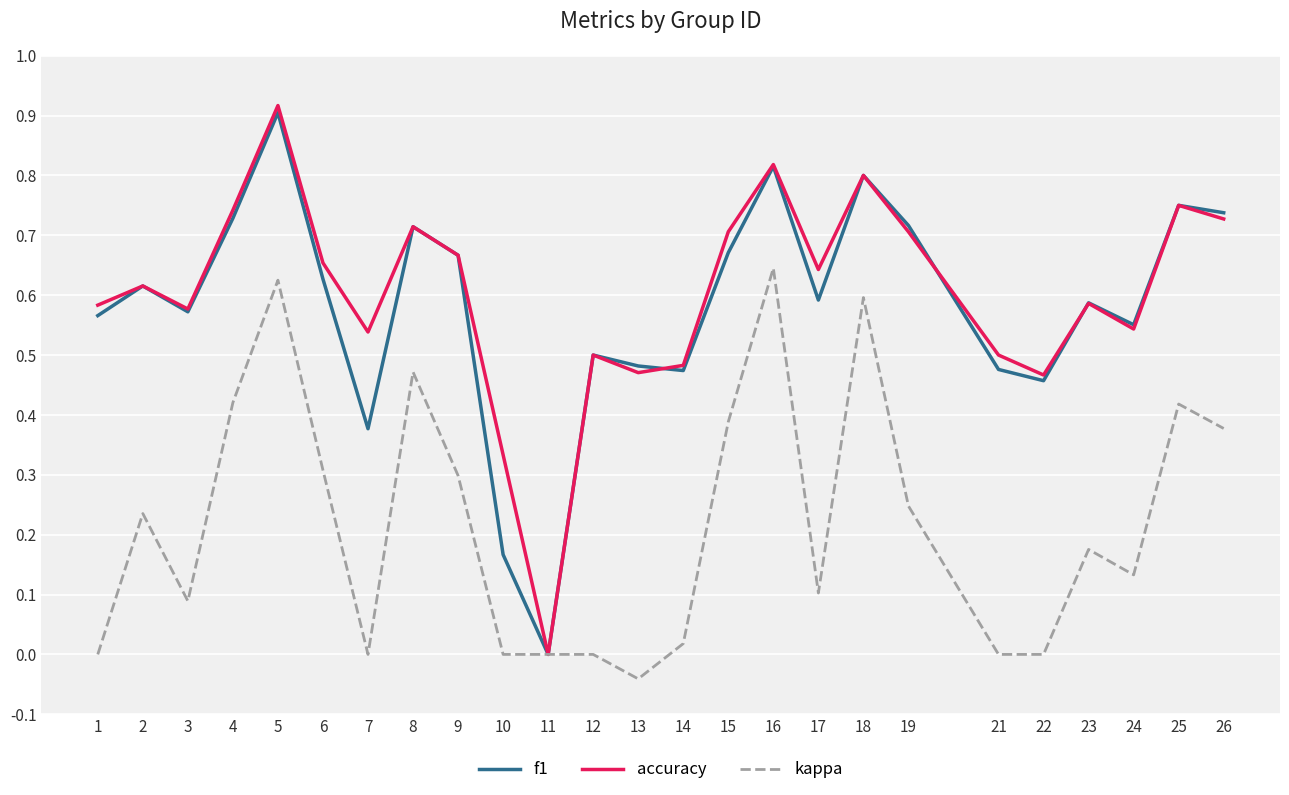

At which label is f1 closest to 0?

11